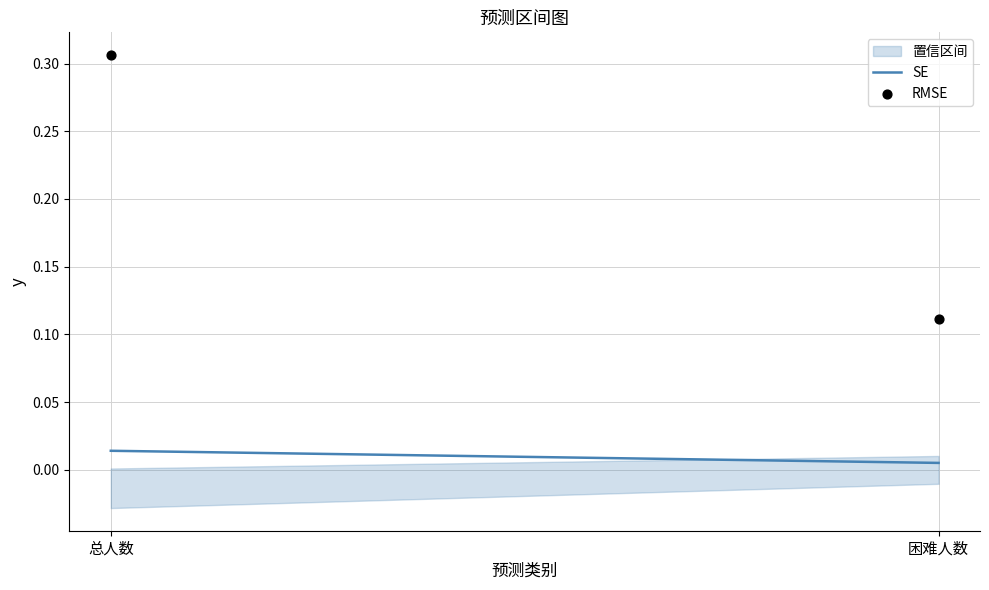

How many data points are displayed?

2